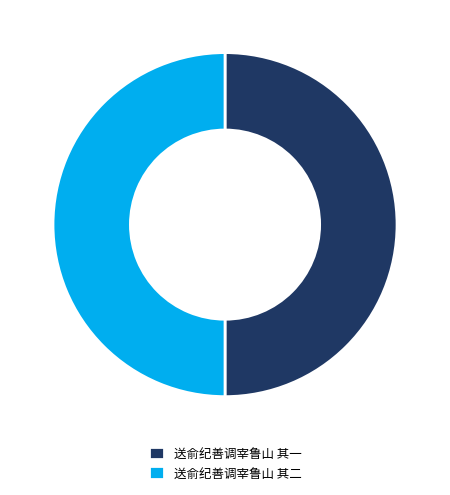

True or false: 送俞纪善调宰鲁山 其一 accounts for 44% of the total.

False